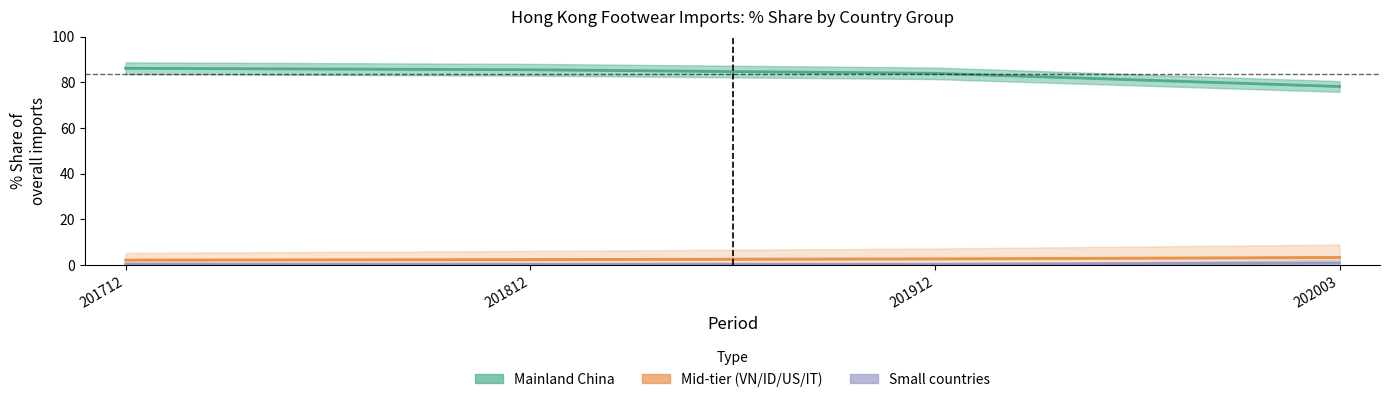

Rank the series by their maximum value, from highest to lowest.

Mainland China, Mid-tier (VN/ID/US/IT), Small countries